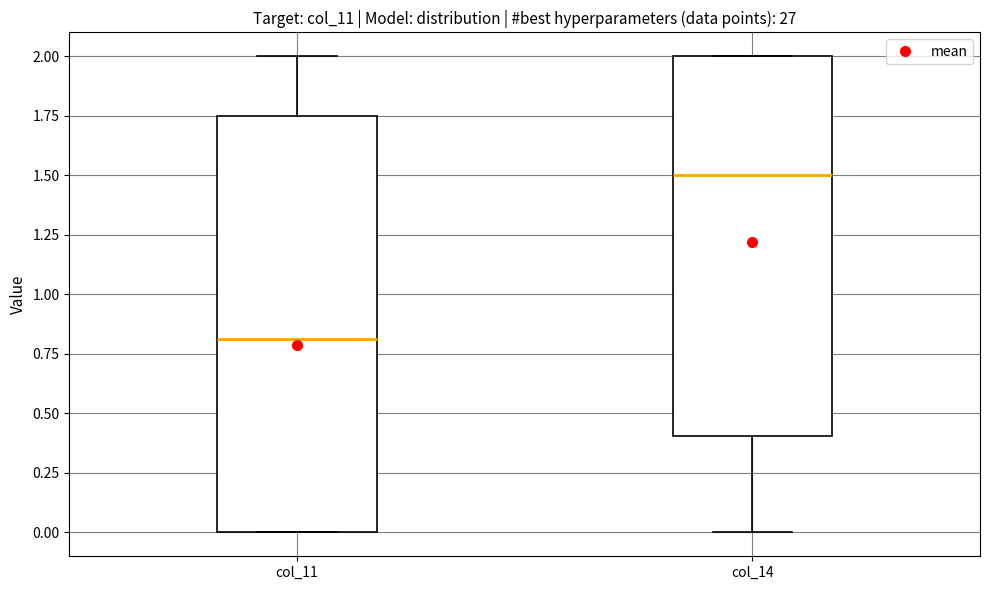

Reading left to right, read every box against the y-axis: the position of its median line, the range the box covers, and the ends of its whiskers. The values are not printed on the chart, so give them approximately, as read against the axis.

col_11: median 0.80, box 0.00 to 1.75, whiskers 0.00 to 2.00
col_14: median 1.50, box 0.40 to 2.00, whiskers 0.00 to 2.00